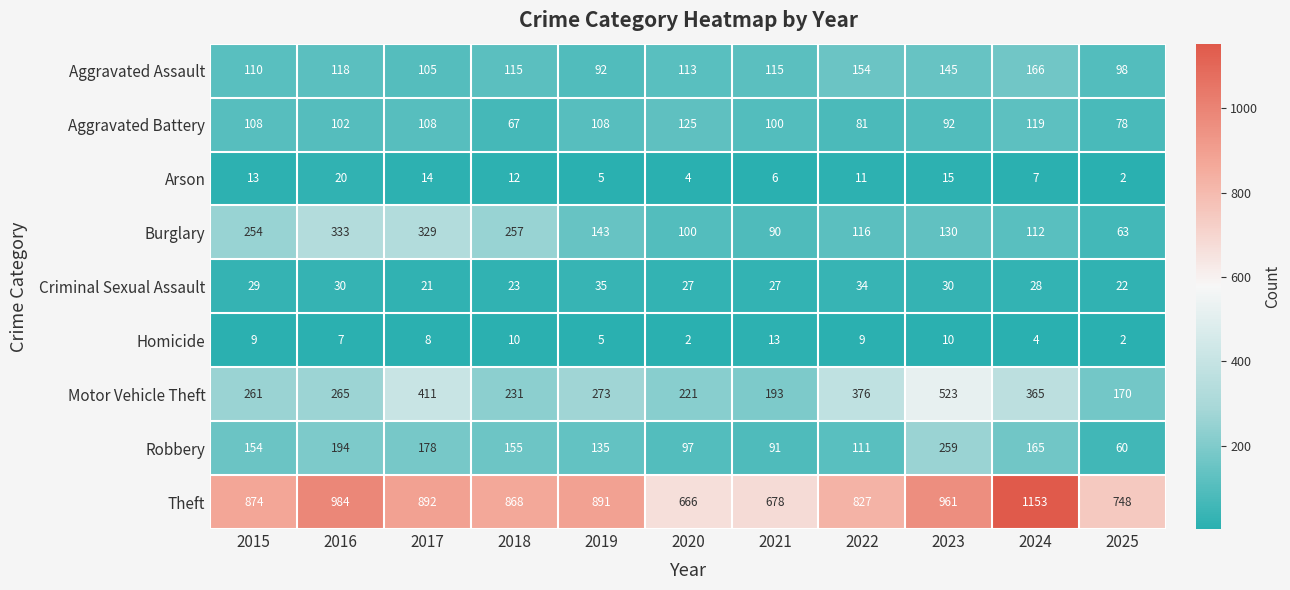

What is the spread (max minus min) of values at 2019?

886